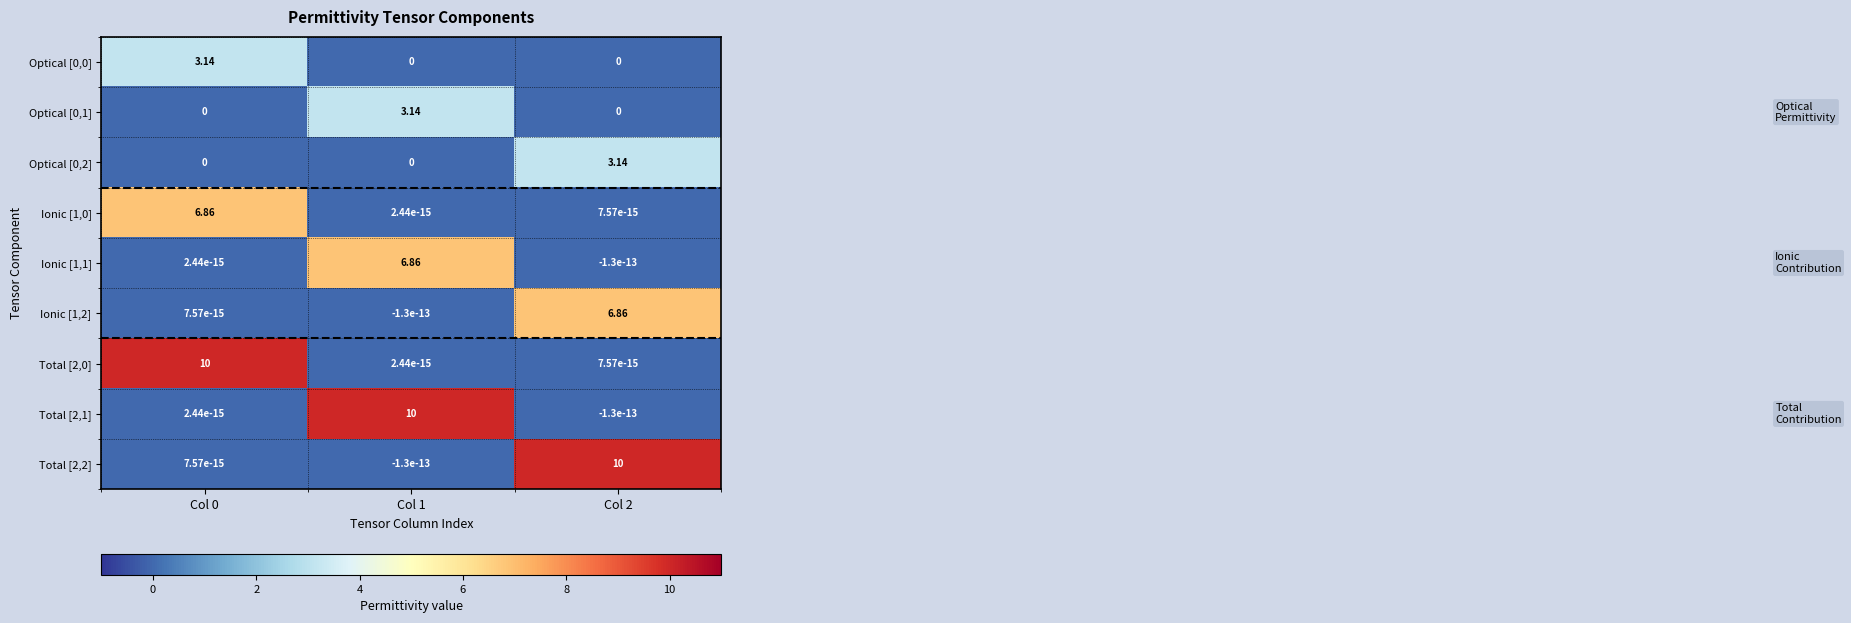

How many data points in Total [2,1] are above 0?

2